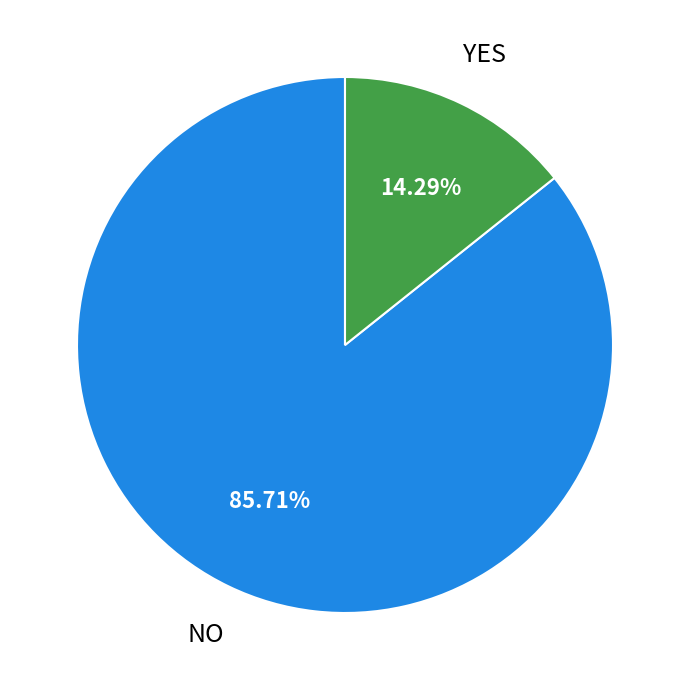

Is there any slice that represents more than half of the pie?

Yes